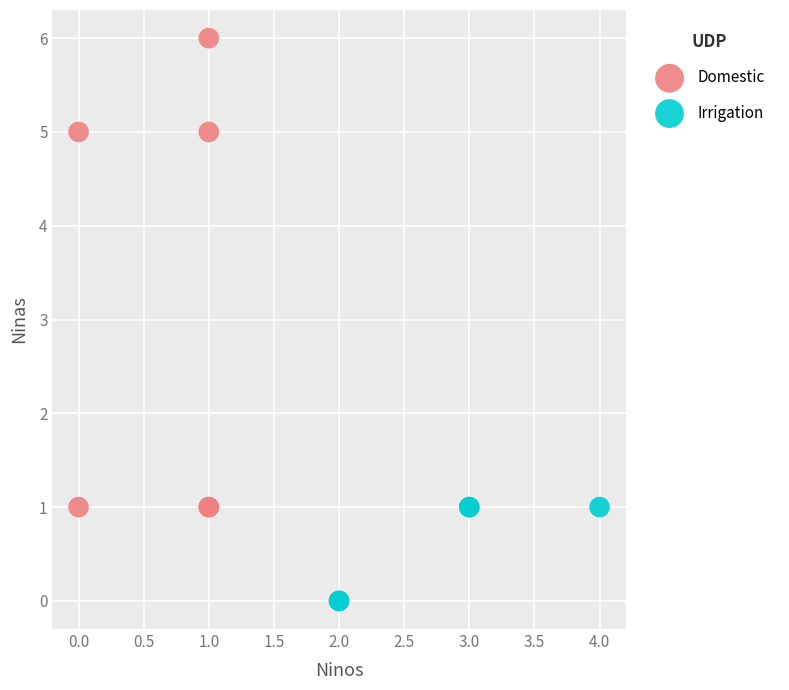

Which series reaches the minimum Y coordinate?

Irrigation